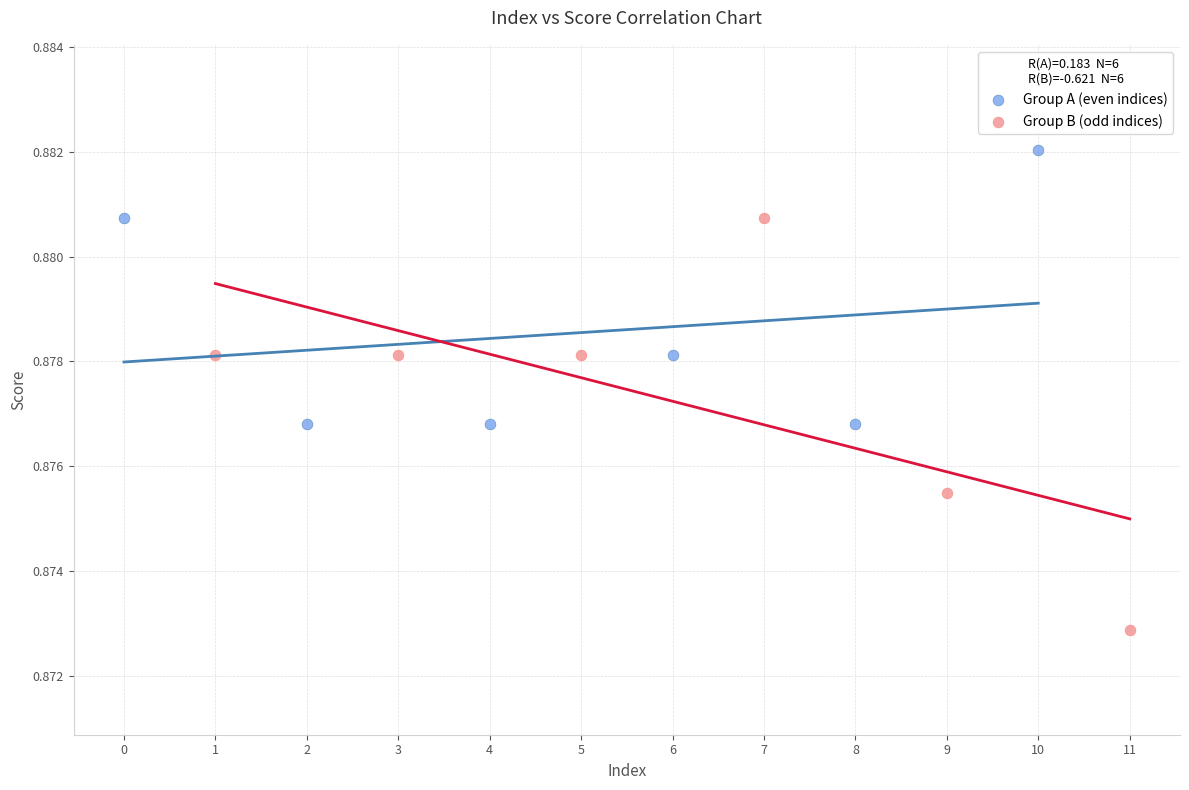

Which series contains the lowest Y value?

Group B (odd indices)